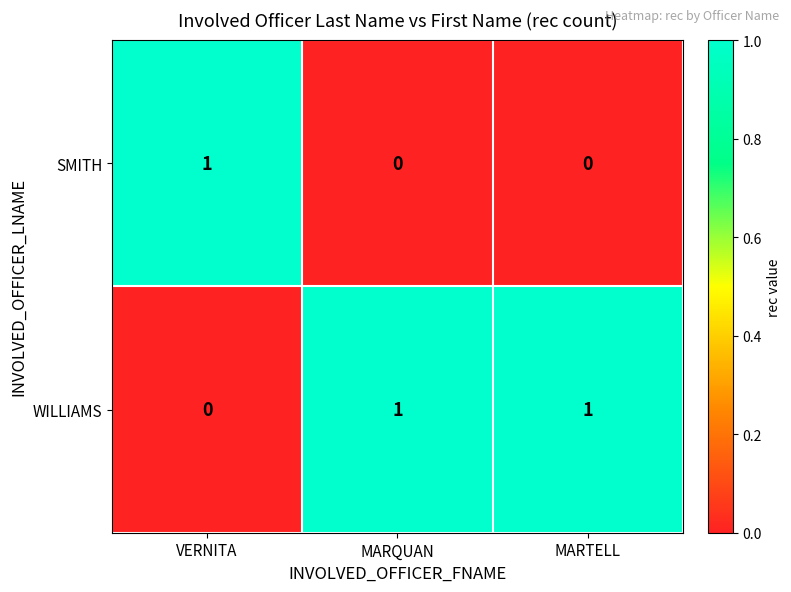

The WILLIAMS series shows 1 at MARQUAN. True or false?

True